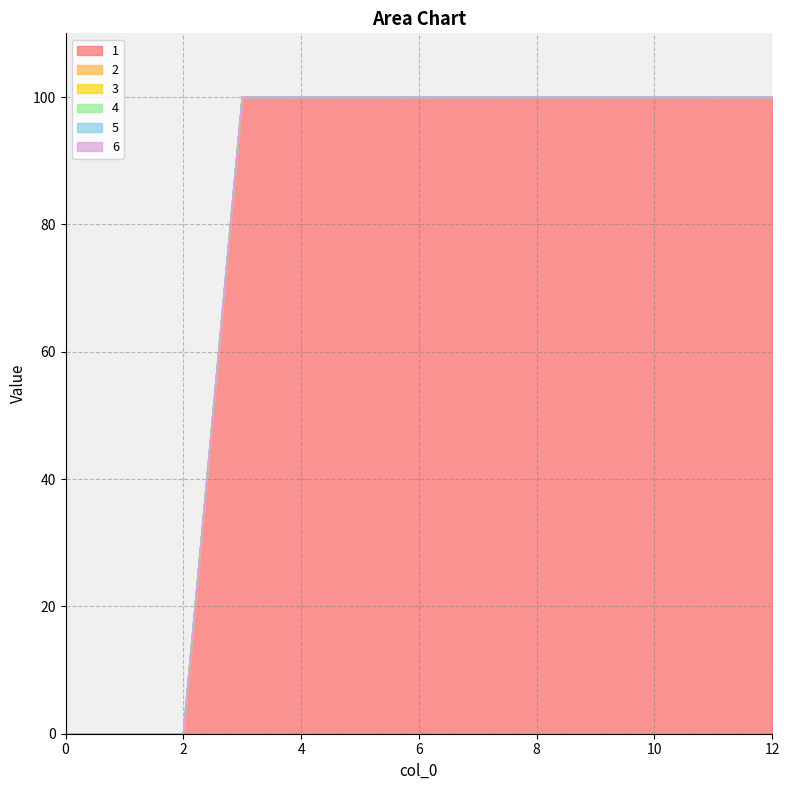

List the labels in order of 5 value, smallest first.

0, 1, 2, 3, 4, 5, 6, 7, 8, 9, 10, 11, 12